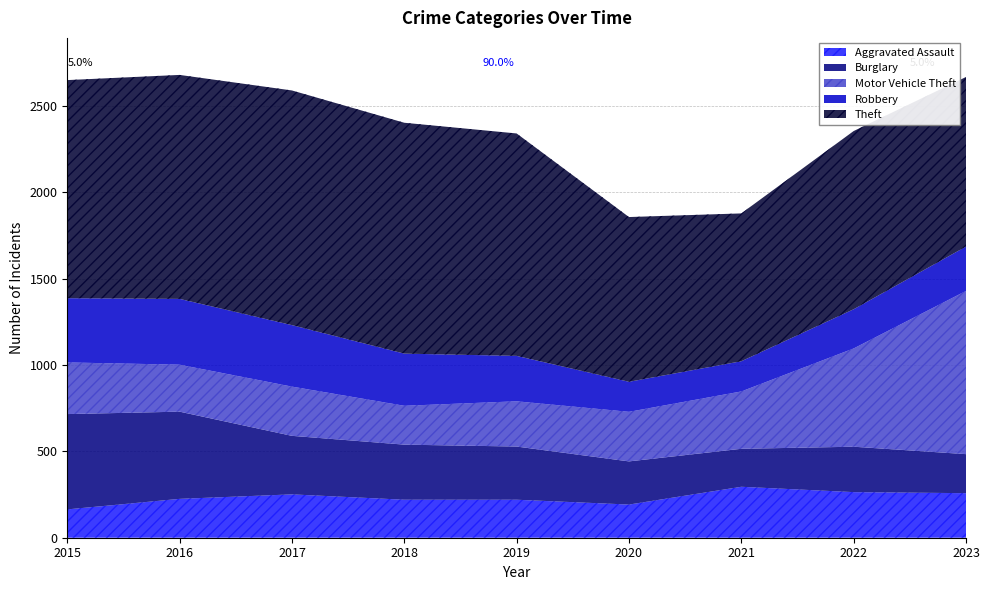

At how many categories does at least one series exceed 1072?

5